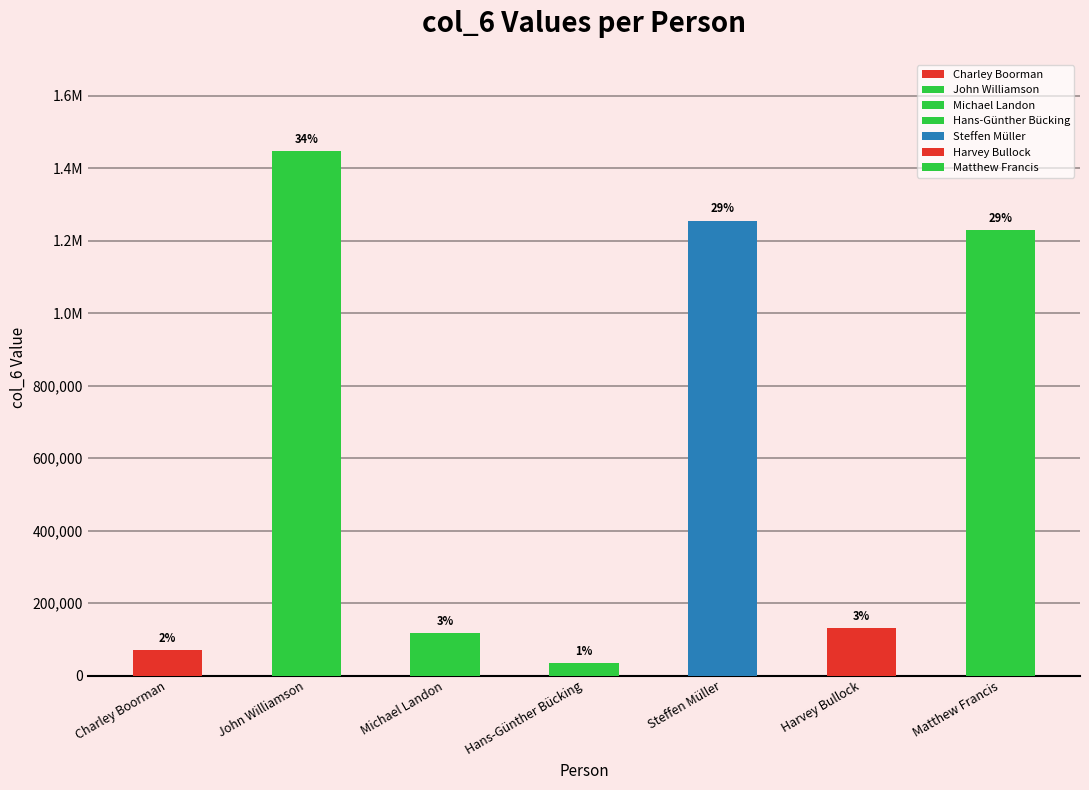

Which has a higher value, John Williamson or Harvey Bullock?

John Williamson